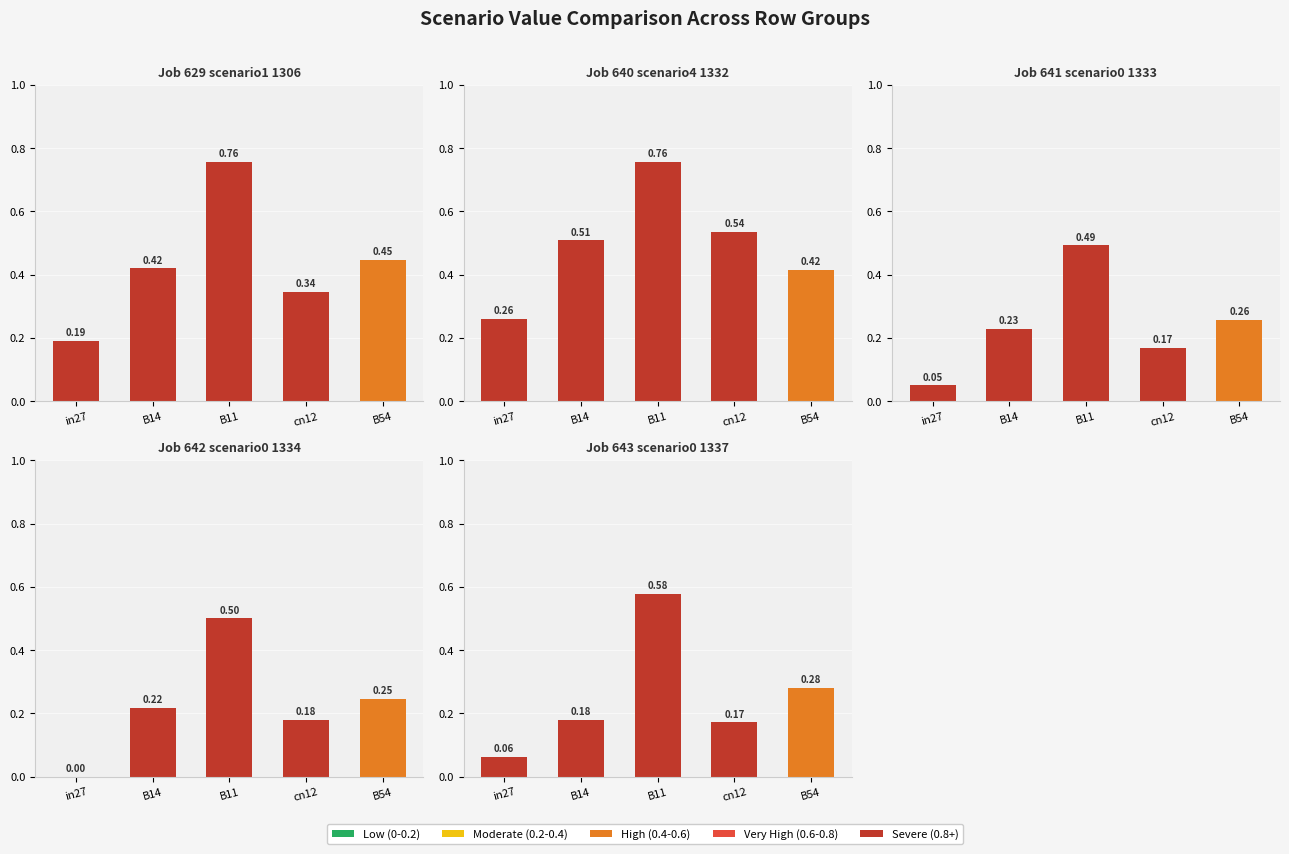

How many bars are there in each group?

5